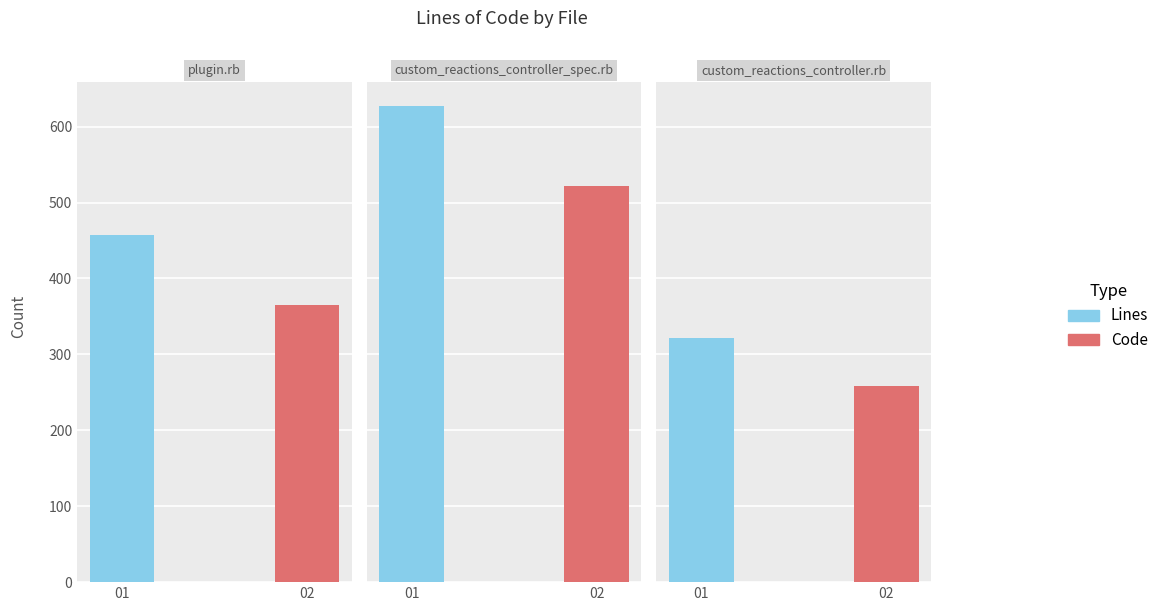

What is the total value across all series at custom_reactions_controller_spec.rb?

1149